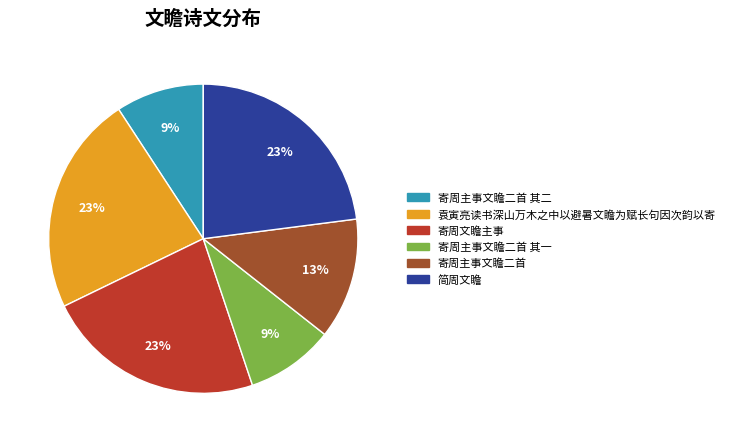

To the nearest percent, what portion does 简周文瞻 represent?

23%